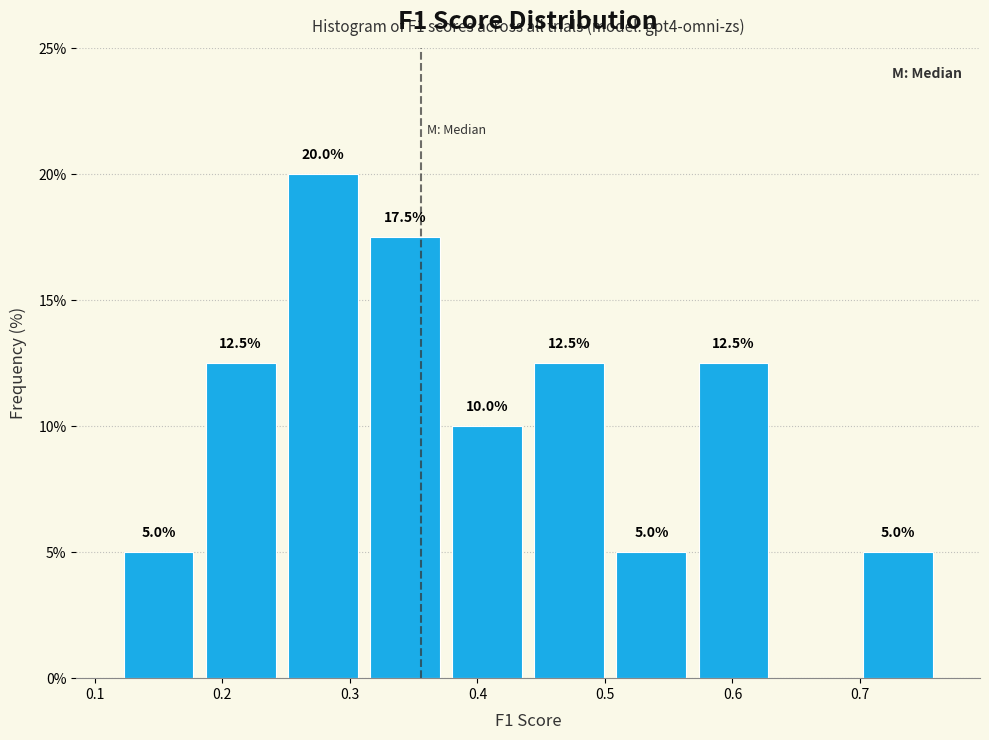

Over which range of the x-axis is the bar tallest?

0.25 to 0.31